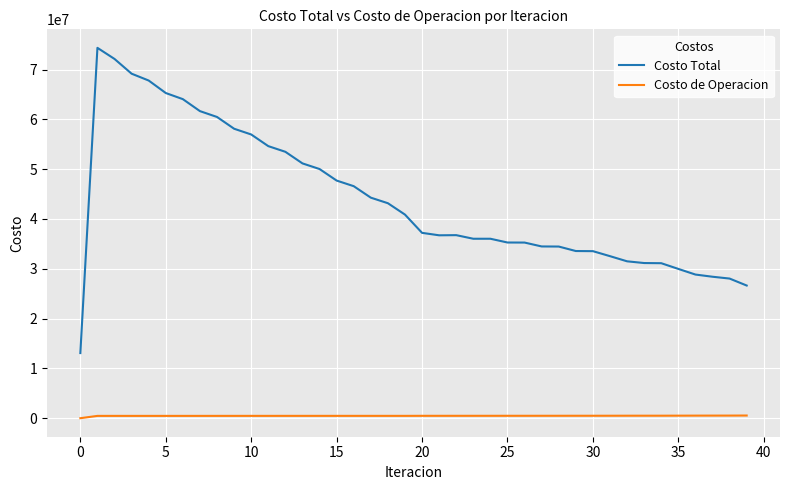

Rank the series by their maximum value, from lowest to highest.

Costo de Operacion, Costo Total